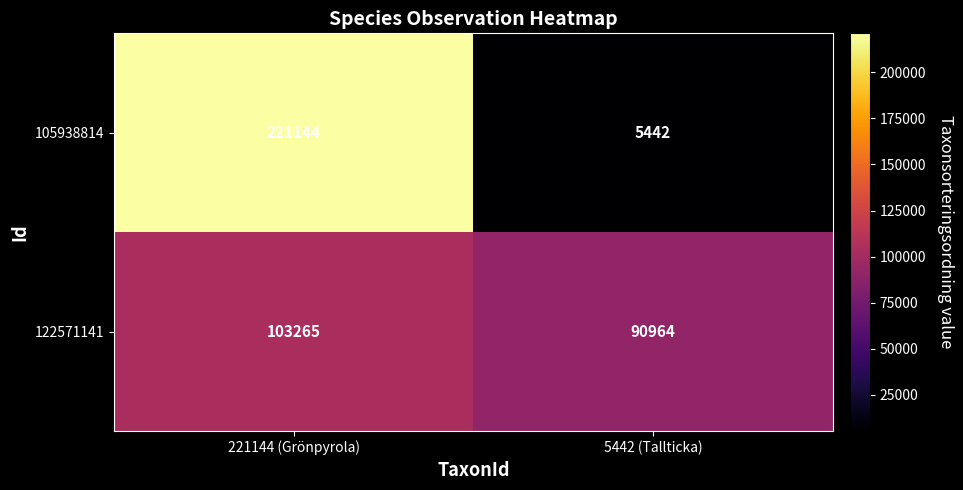

What is the lowest value of the 122571141 series?

90964